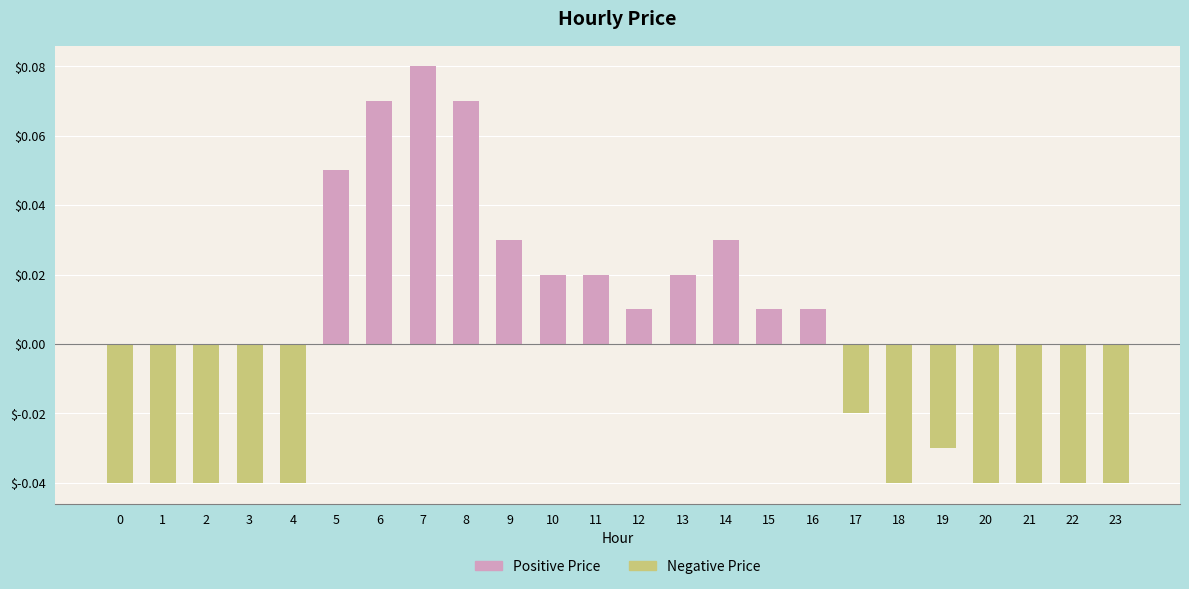

Where does the data first go above 0?

5